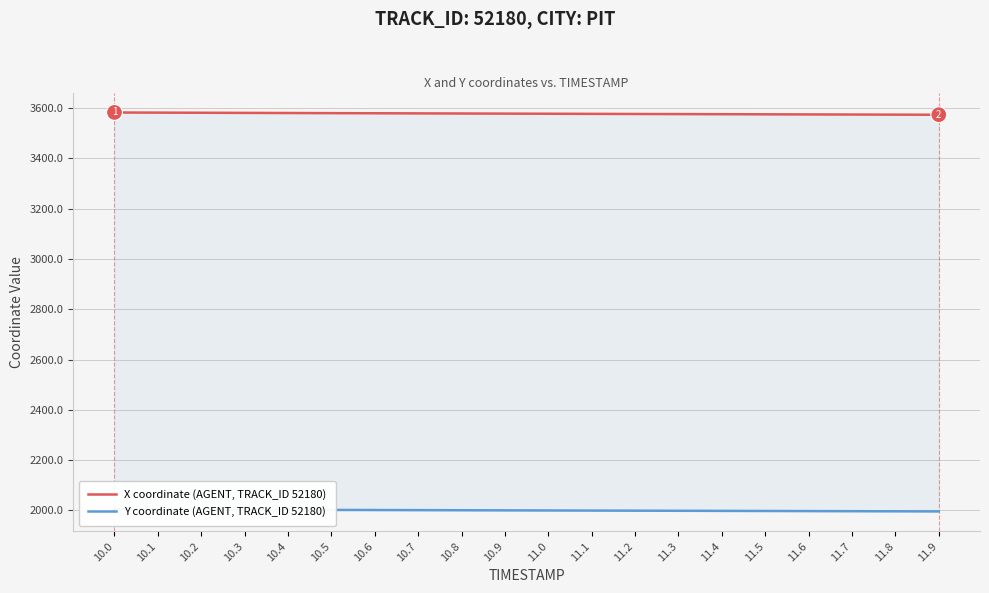

Is the value of X coordinate (AGENT, TRACK_ID 52180) at 11.7 greater than the value of Y coordinate (AGENT, TRACK_ID 52180) at 10.2?

Yes